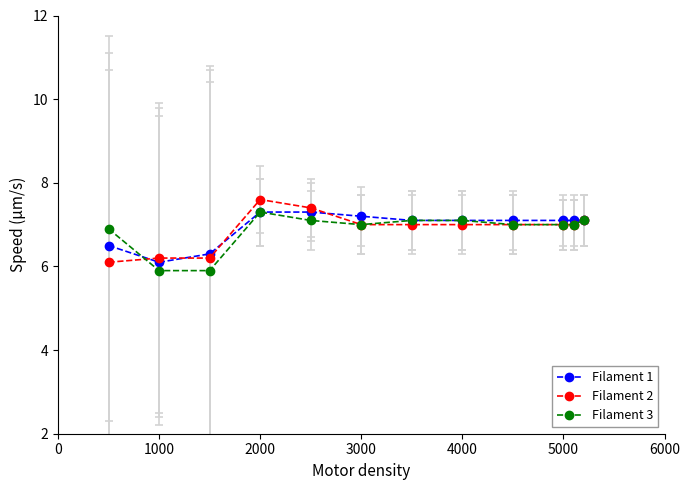

Is this an area chart (filled region under the line)?

No